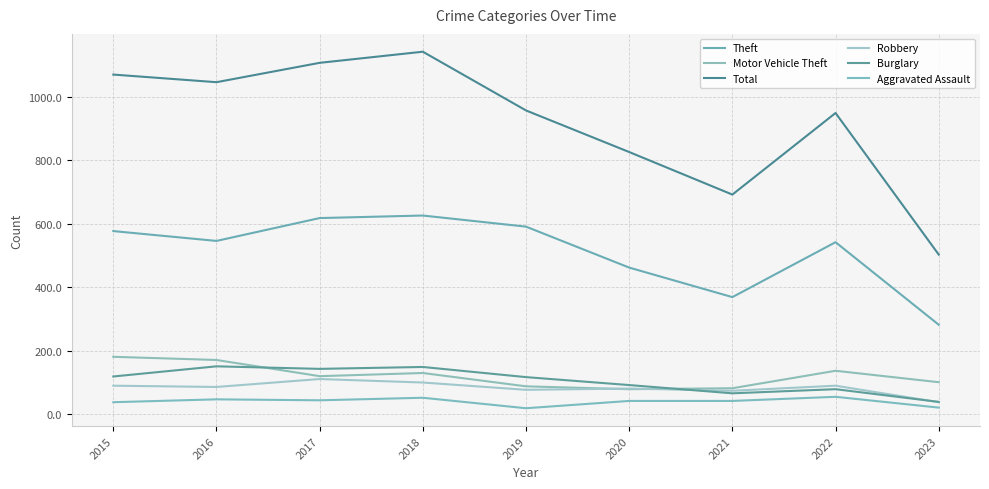

What is the total value across all series at 2022?

1852